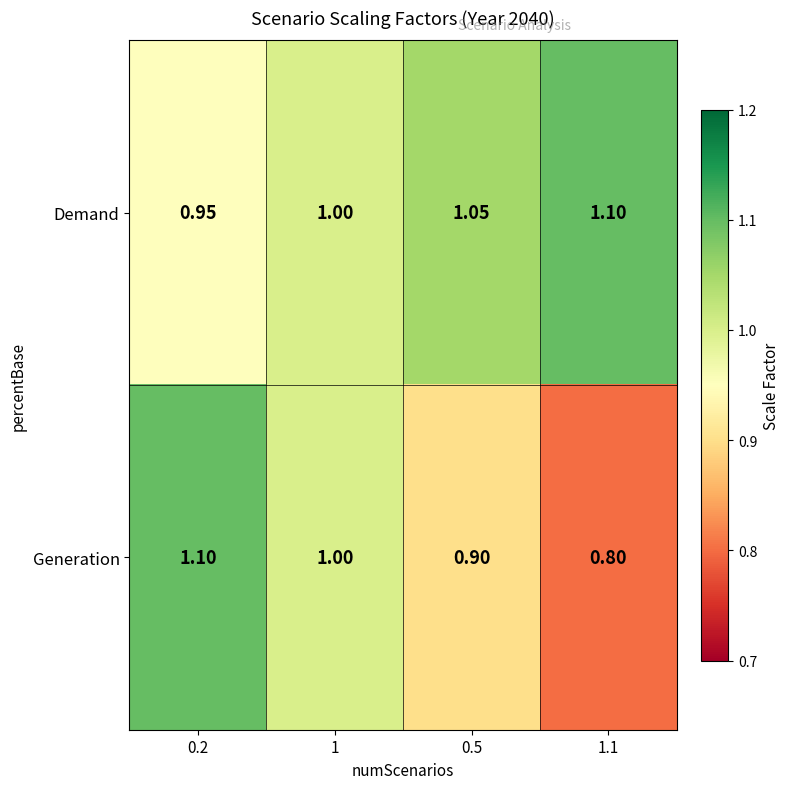

Is the value of Demand at 1.1 greater than the value of Generation at 0.5?

Yes